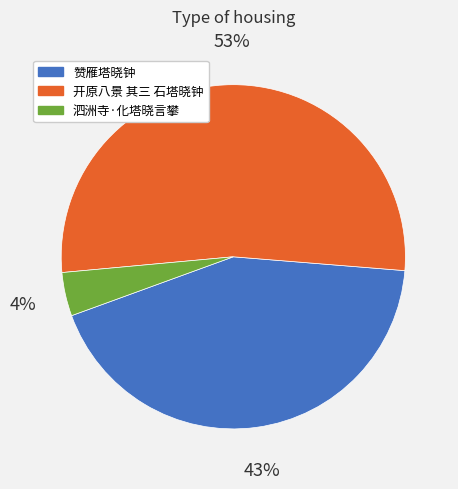

True or false: 赞雁塔晓钟 accounts for 43% of the total.

True